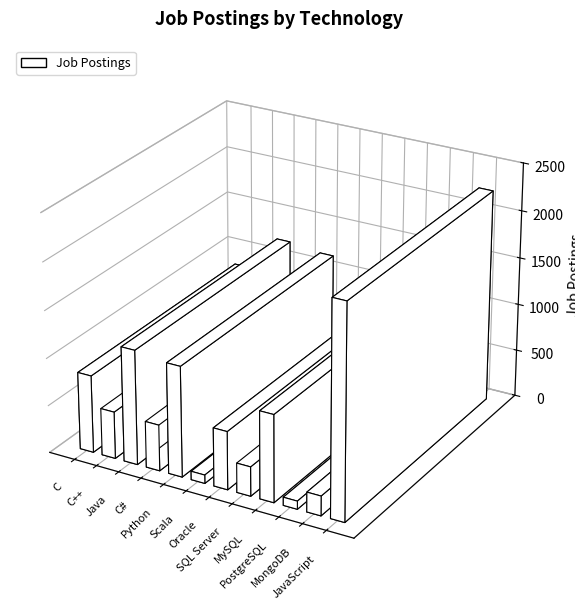

What is the change in value from C# to JavaScript?

+1754